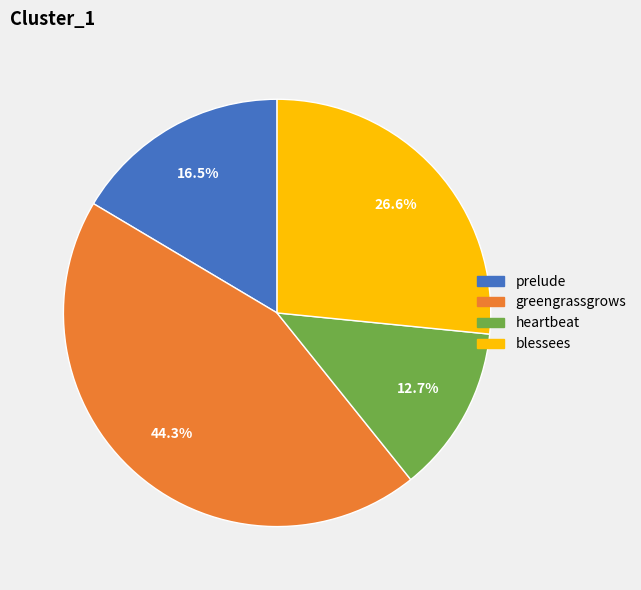

Which category has the smallest portion of the pie?

heartbeat